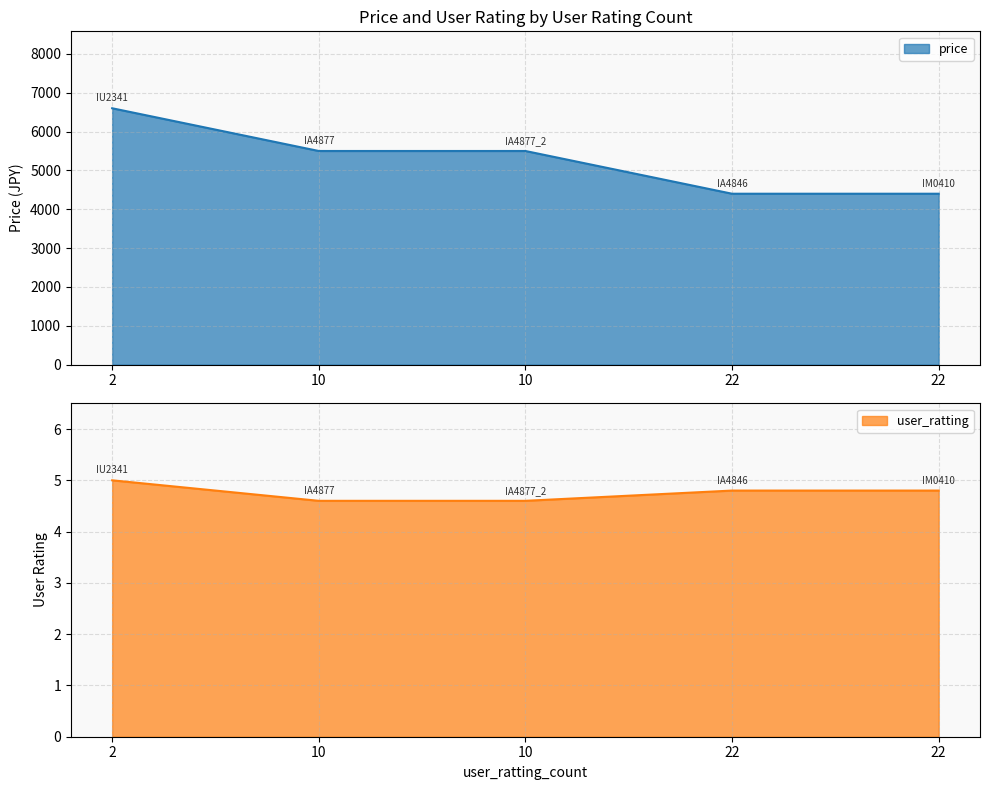

How many values in the price series exceed 5500?

1